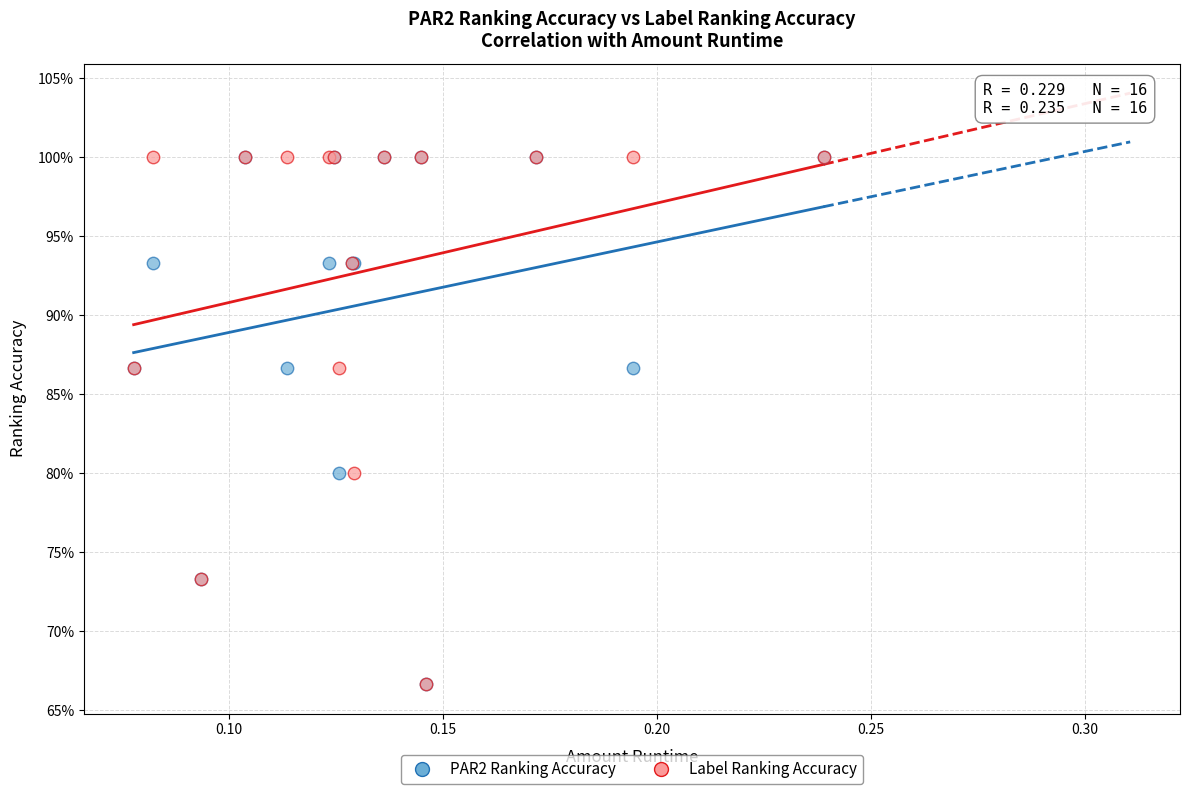

What are all the series names shown in the legend?

PAR2 Ranking Accuracy, Label Ranking Accuracy